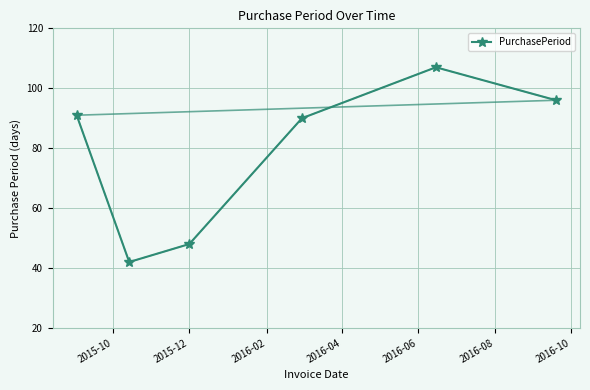

Does the chart have visible grid lines?

Yes